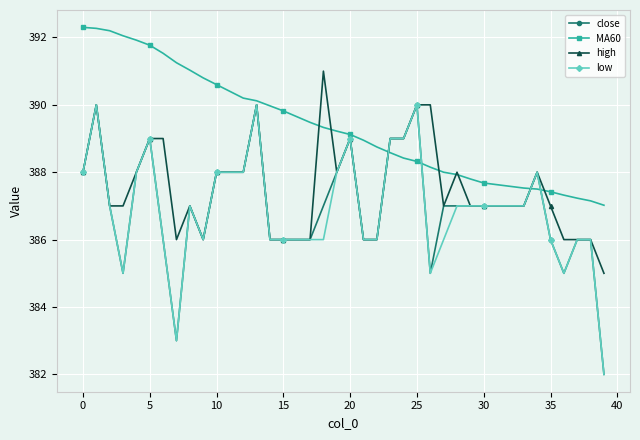

True or false: high has more than 1 interior local peaks.

True